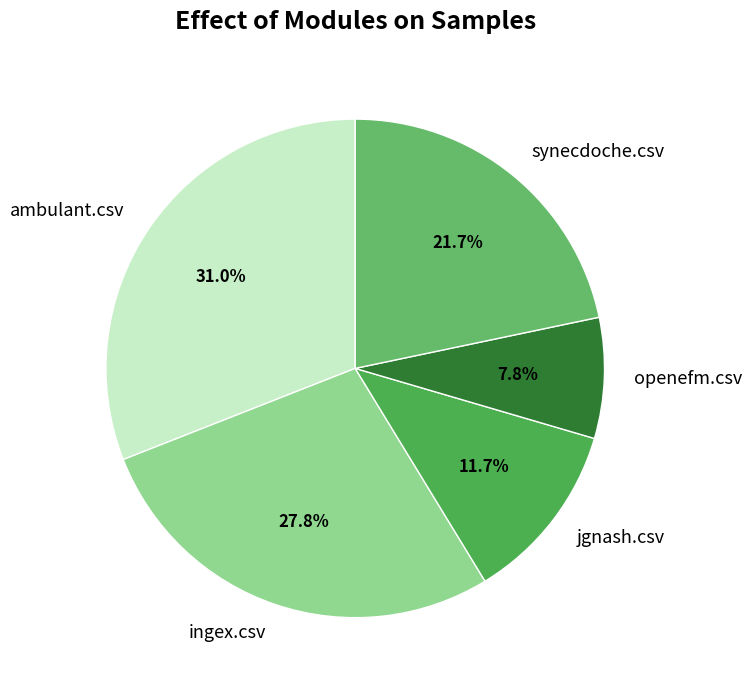

To the nearest percent, what percentage of the pie is jgnash.csv?

12%